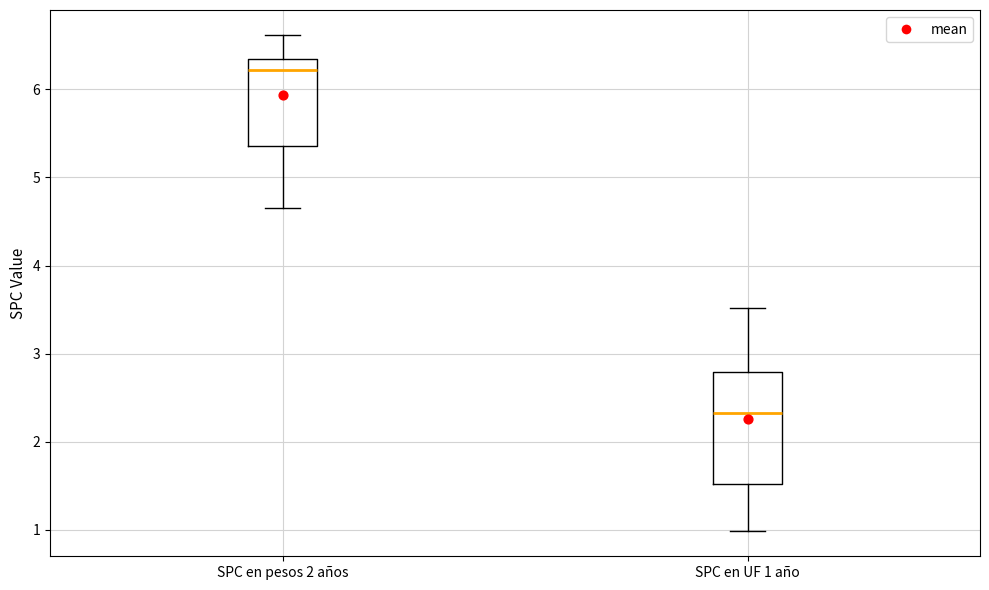

Reading left to right, read every box against the y-axis: the position of its median line, the range the box covers, and the ends of its whiskers. The values are not printed on the chart, so give them approximately, as read against the axis.

SPC en pesos 2 años: median 6.2, box 5.4 to 6.4, whiskers 4.7 to 6.6
SPC en UF 1 año: median 2.3, box 1.5 to 2.8, whiskers 1.0 to 3.5